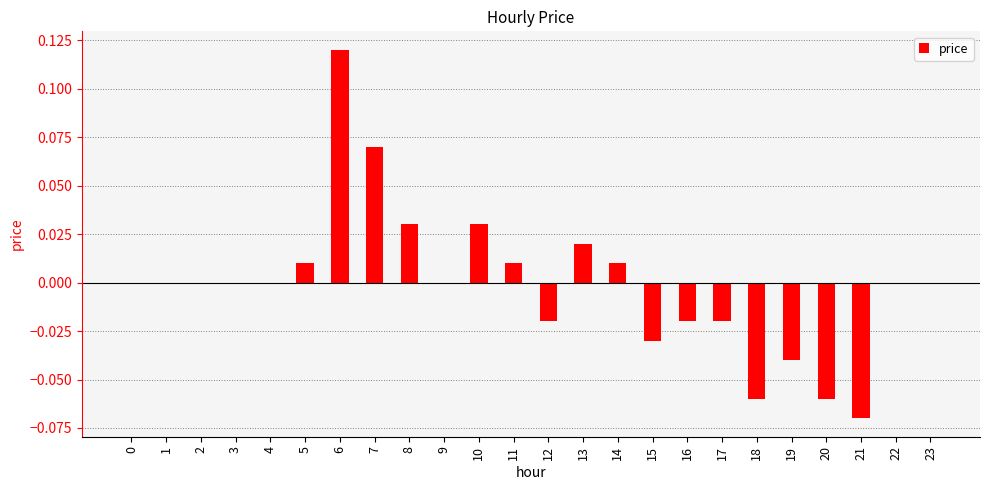

The value at 22 is 0.1. True or false?

False